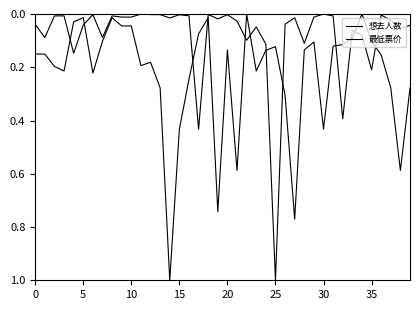

Reading right to left, list all the values displayed in this chart.

想去人数: 0.0	0.1	0.0	0.0	0.2	0.1	0.1	0.4	0.0	0.0	0.0	0.1	0.0	0.0	1.0	0.1	0.0	0.1	0.0	0.0	0.0	0.0	0.4	0.0	0.0	0.0	0.0	0.0	0.0	0.0	0.0	0.0	0.1	0.0	0.0	0.1	0.0	0.0	0.1	0.0
最低票价: 0.3	0.6	0.3	0.2	0.1	0.0	0.1	0.1	0.1	0.4	0.1	0.1	0.8	0.3	0.1	0.1	0.2	0.0	0.6	0.1	0.7	0.0	0.1	0.2	0.4	1.0	0.3	0.2	0.2	0.0	0.0	0.0	0.1	0.2	0.0	0.0	0.2	0.2	0.2	0.2